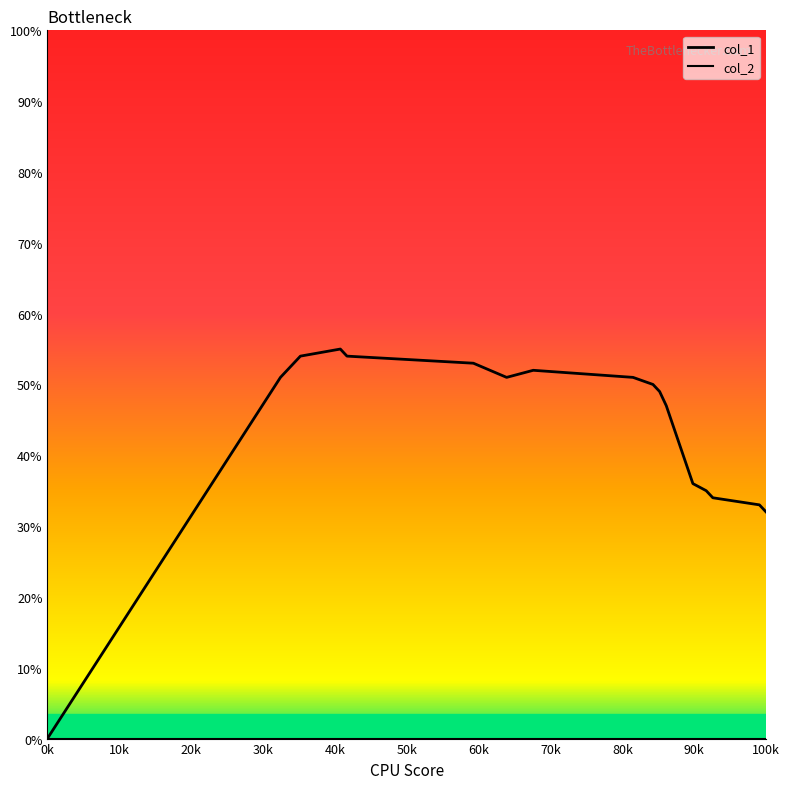

Reading left to right, extract all data points from this chart.

col_1: 0	51	54	55	54	53	51	52	51	50	49	47	36	35	34	33	32
col_2: 0	0	0	0	0	0	0	0	0	0	0	0	0	0	0	0	0